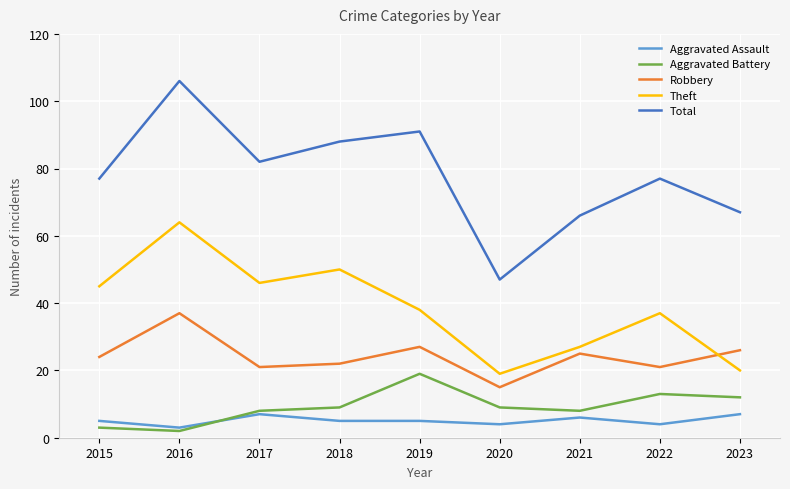

Between 2017 and 2020, which series saw the biggest shift?

Total